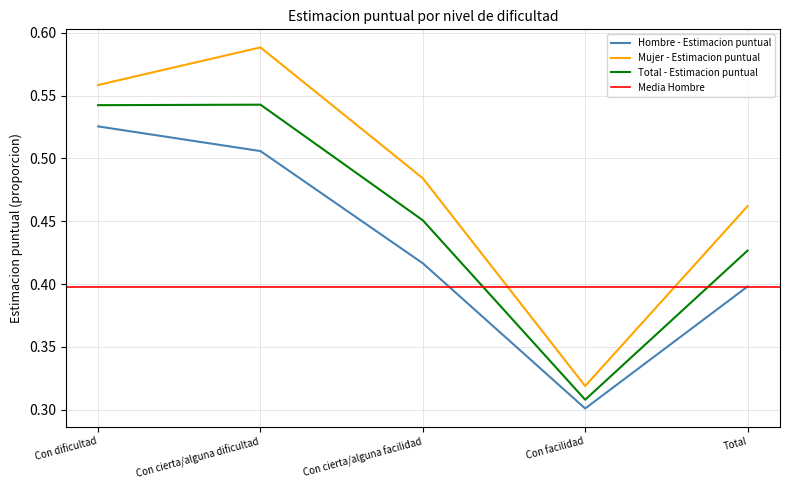

Which series has the widest spread of values?

Mujer - Estimacion